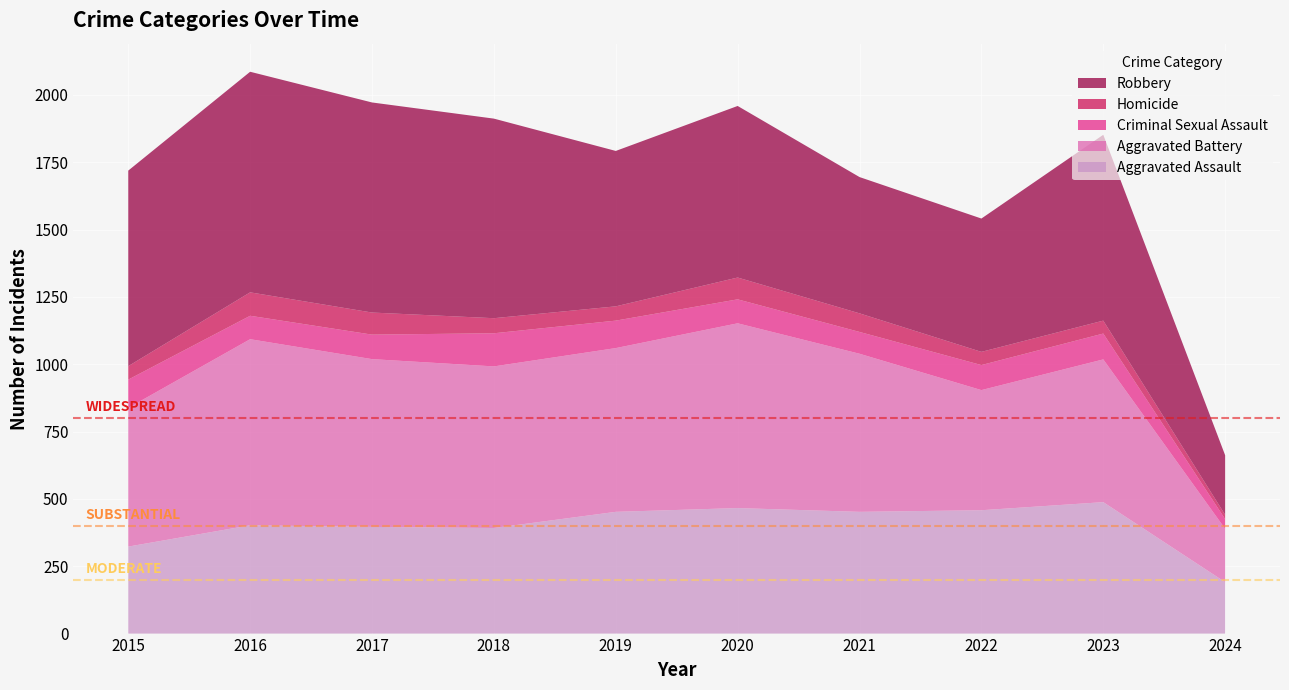

Reading right to left, what are all the values shown in this chart?

Aggravated Assault: 191	488	458	452	466	452	392	396	402	323
Aggravated Battery: 198	530	446	587	686	608	600	623	691	515
Criminal Sexual Assault: 36	96	93	81	89	102	123	91	87	105
Homicide: 16	48	49	69	81	53	56	82	87	50
Robbery: 221	690	495	506	637	577	741	780	819	726